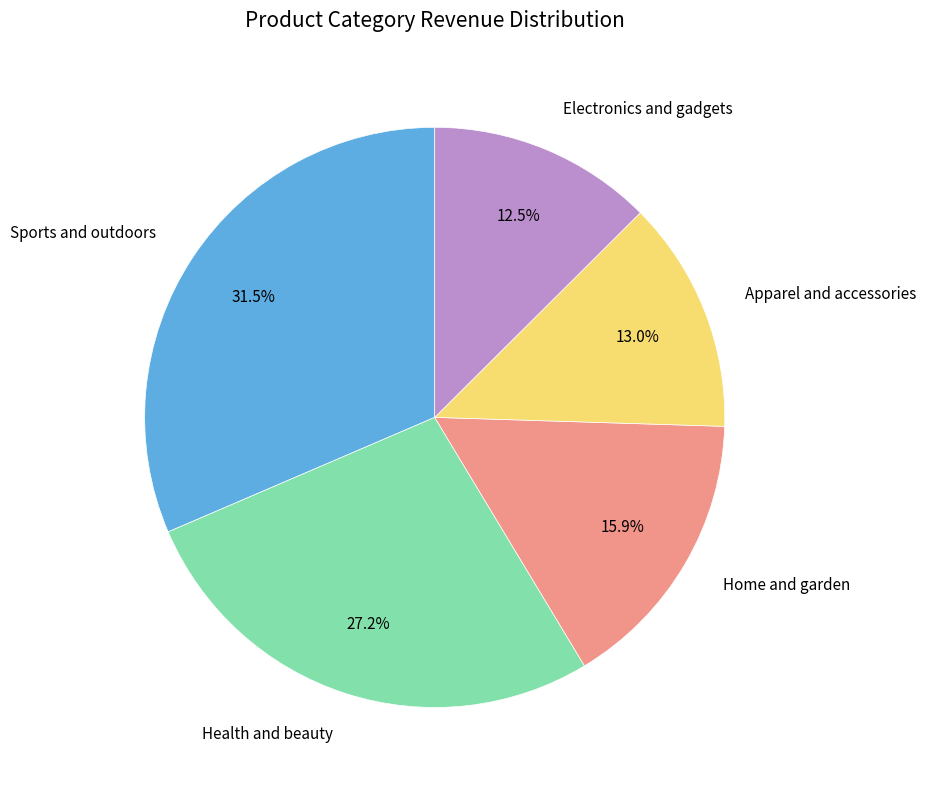

To the nearest percent, what is the average slice percentage?

20%